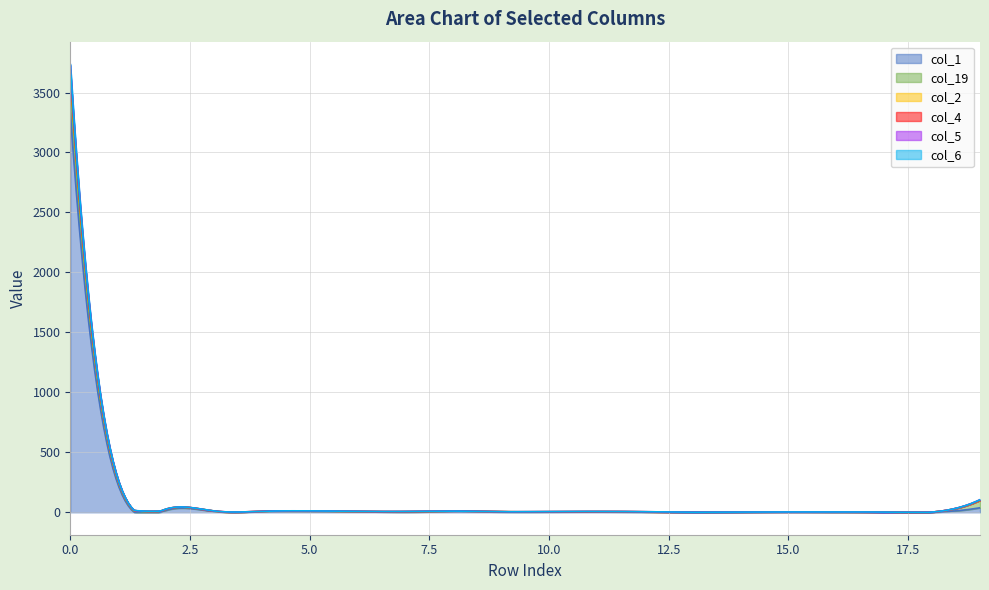

At which category does col_4 reach its first local valley?

2